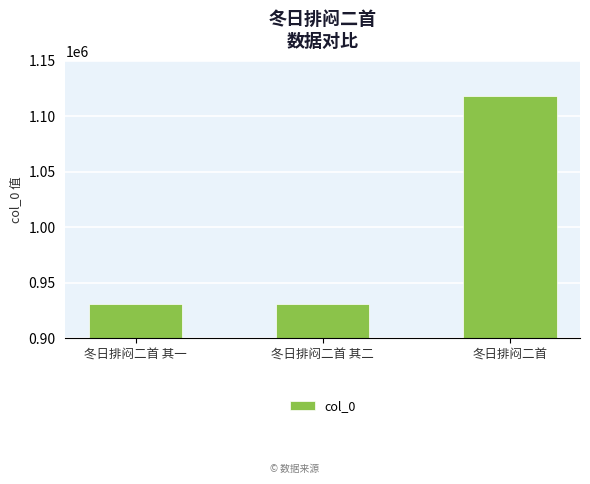

What is the label of the 2nd bar from the left?

冬日排闷二首 其二